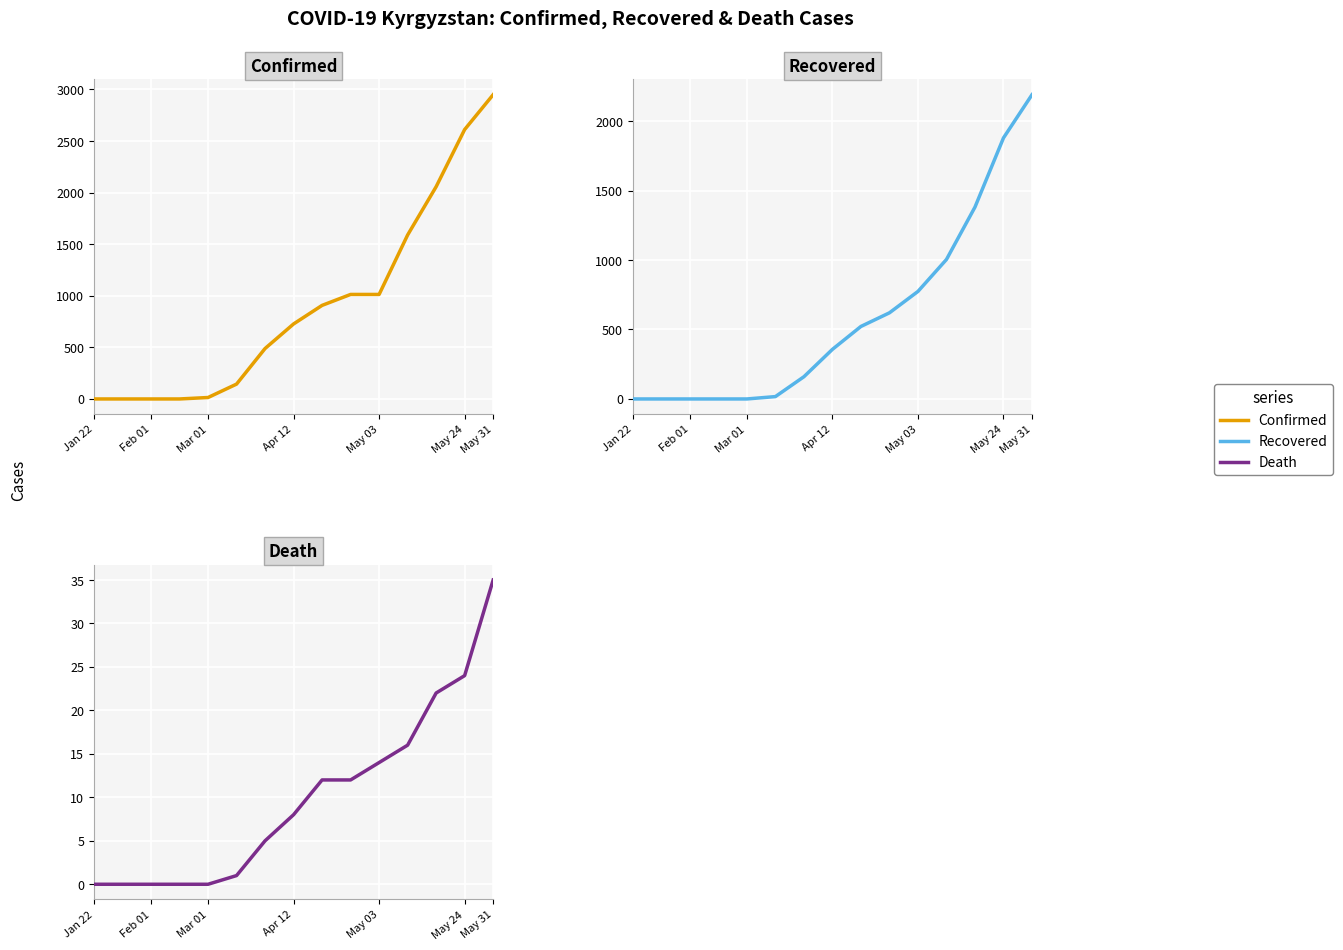

Where is confirmed nearest to the value 1474?

11